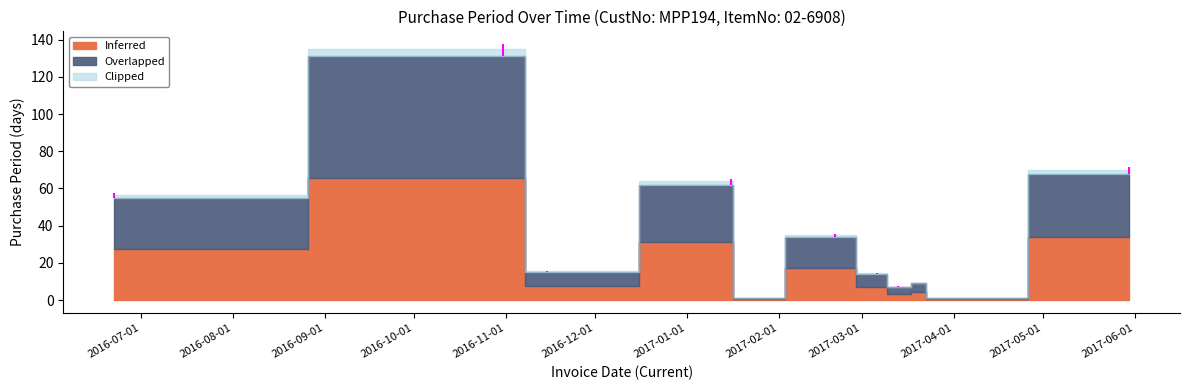

The value at 2017-03-06 is 14. True or false?

True